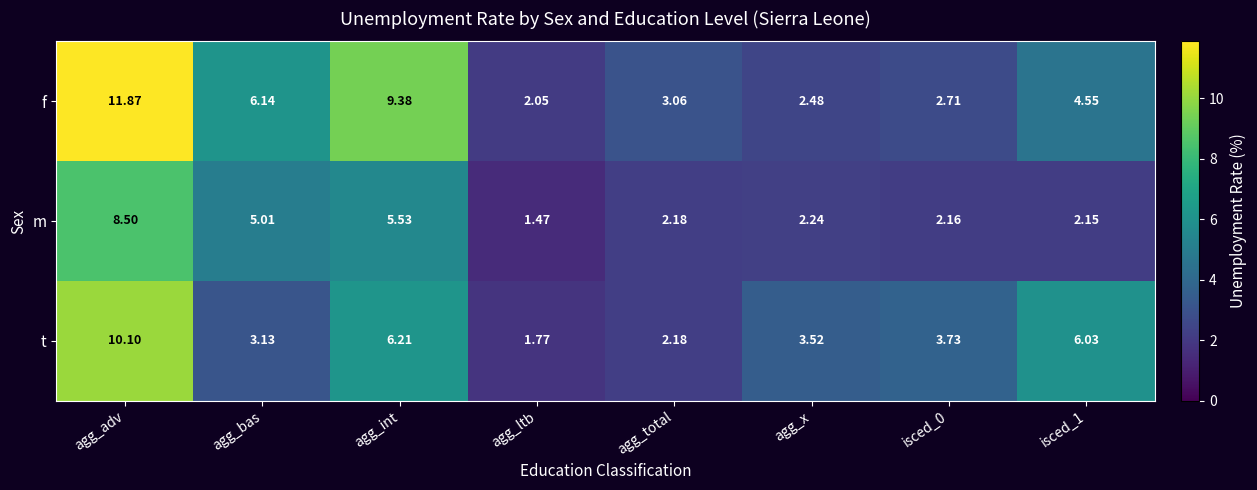

At which category does the chart reach its peak across all series?

agg_adv